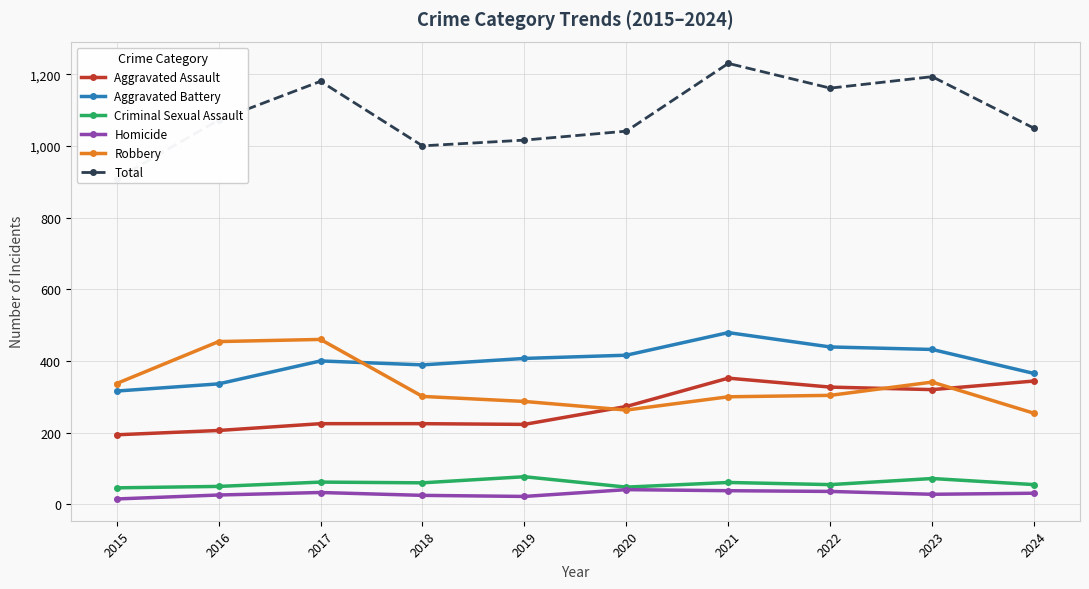

Between 2018 and 2022, which series saw the biggest shift?

Total